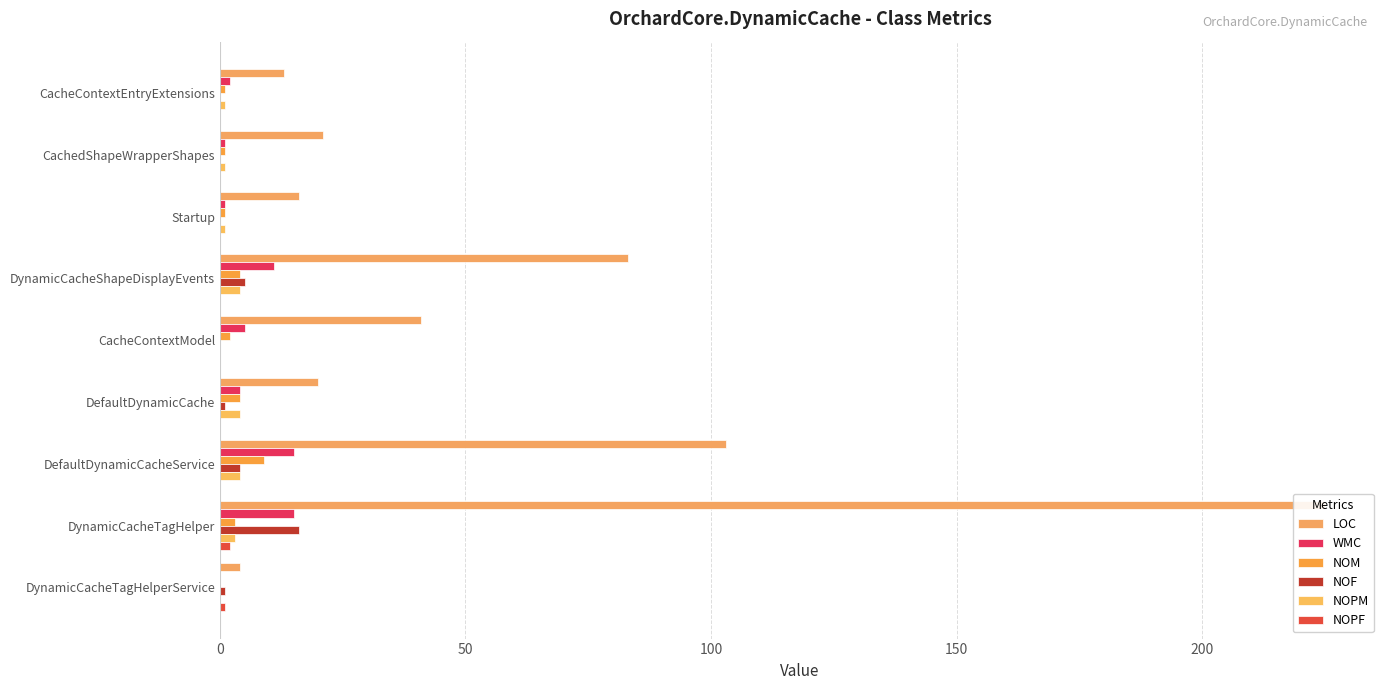

The value of NOPF at CacheContextEntryExtensions is 0. True or false?

True